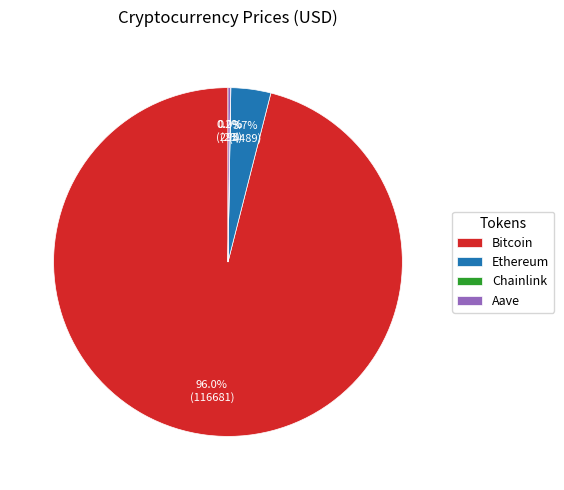

Which category has the biggest portion of the pie?

Bitcoin